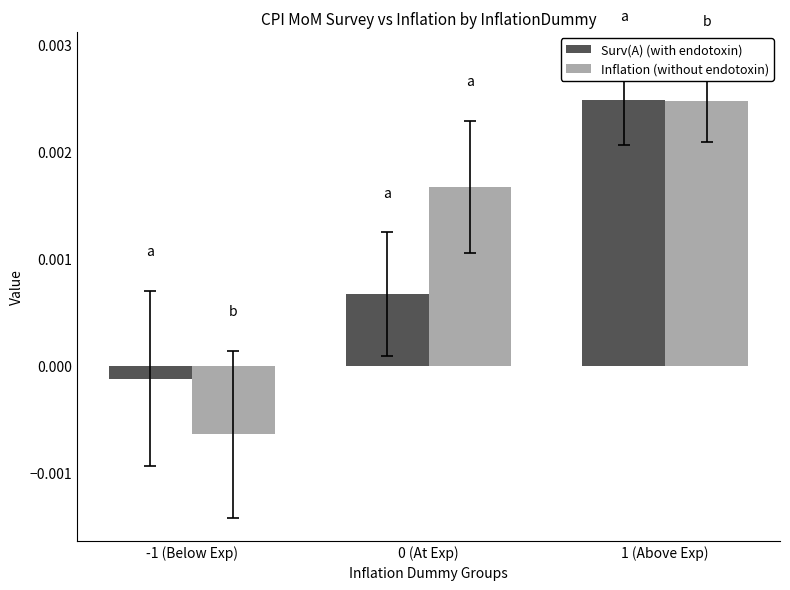

Rank the series by their average value, from lowest to highest.

Surv(A) (with endotoxin), Inflation (without endotoxin)